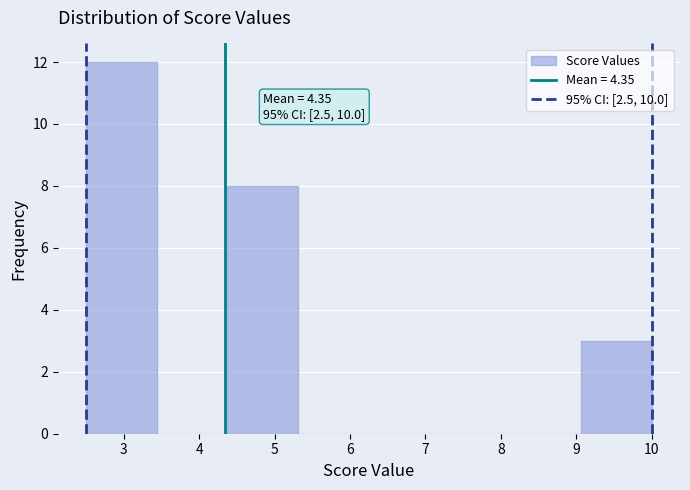

Over which range of the x-axis is the bar tallest?

2.5 to 3.4